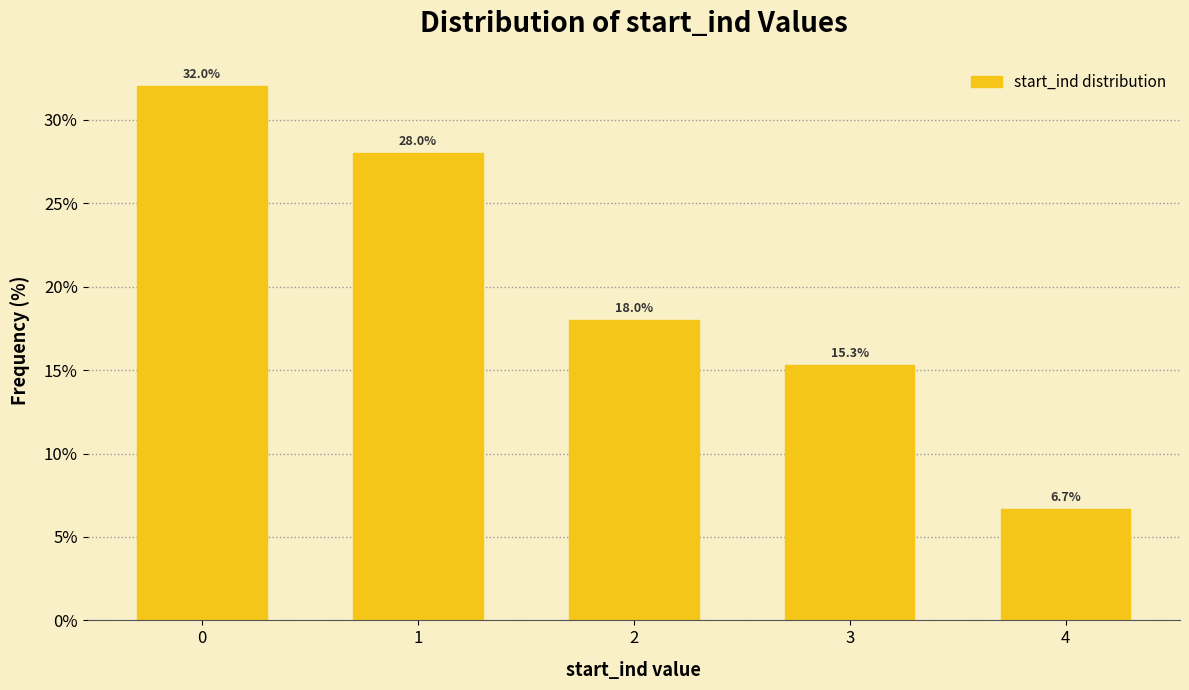

Reading left to right, list all the values displayed in this chart.

0=32.0	1=28.0	2=18.0	3=15.3	4=6.7